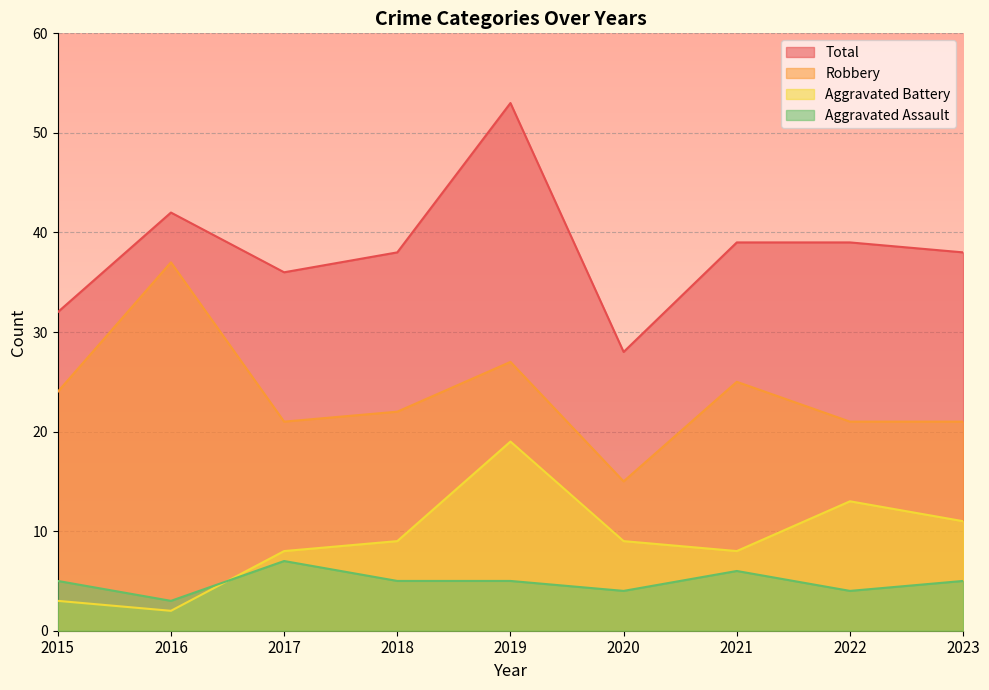

Which series has the widest spread of values?

Total